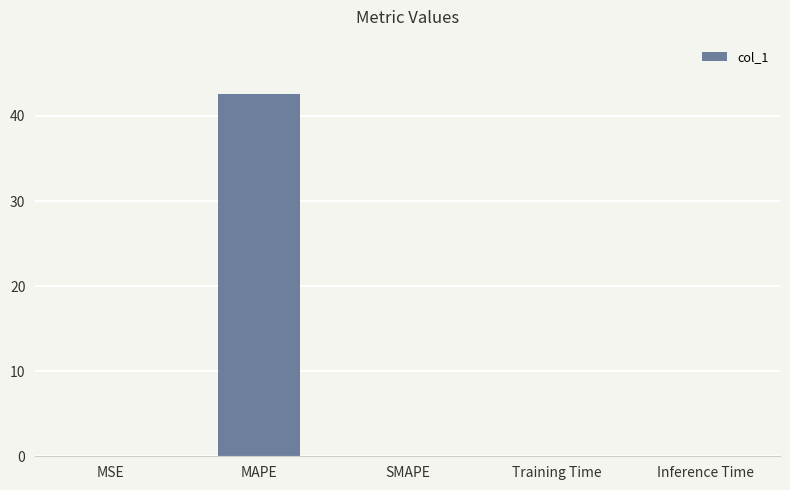

What is the change in value from MAPE to Training Time?

-42.6